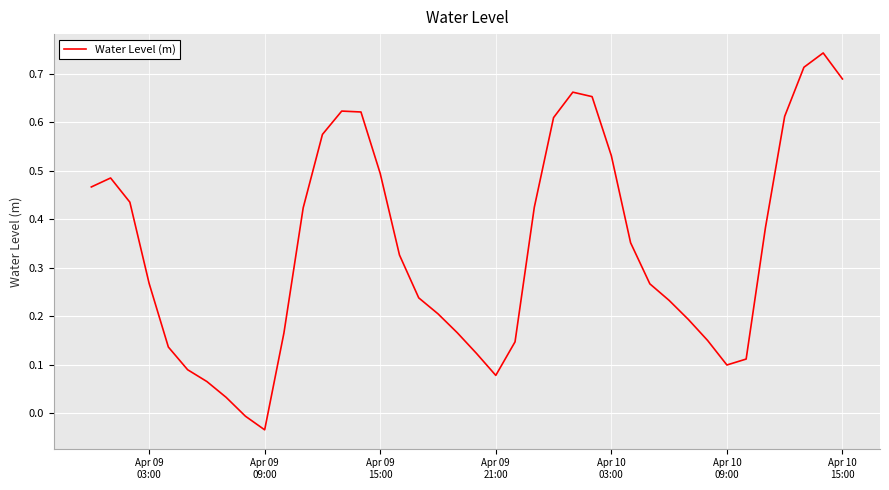

What is the difference between the maximum and minimum values?

0.8